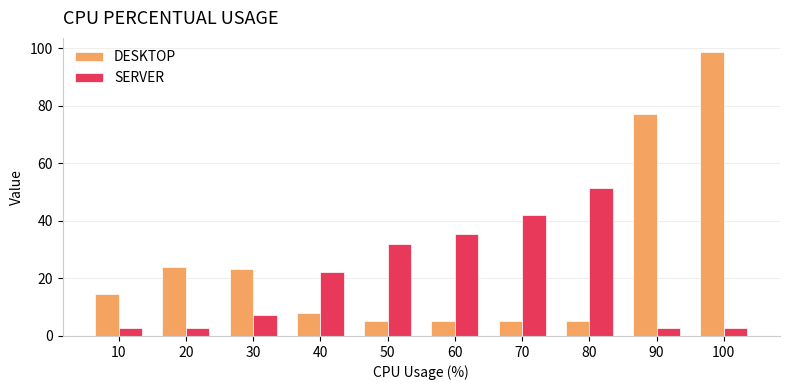

What is the difference between the DESKTOP values at 40 and 100?

90.6